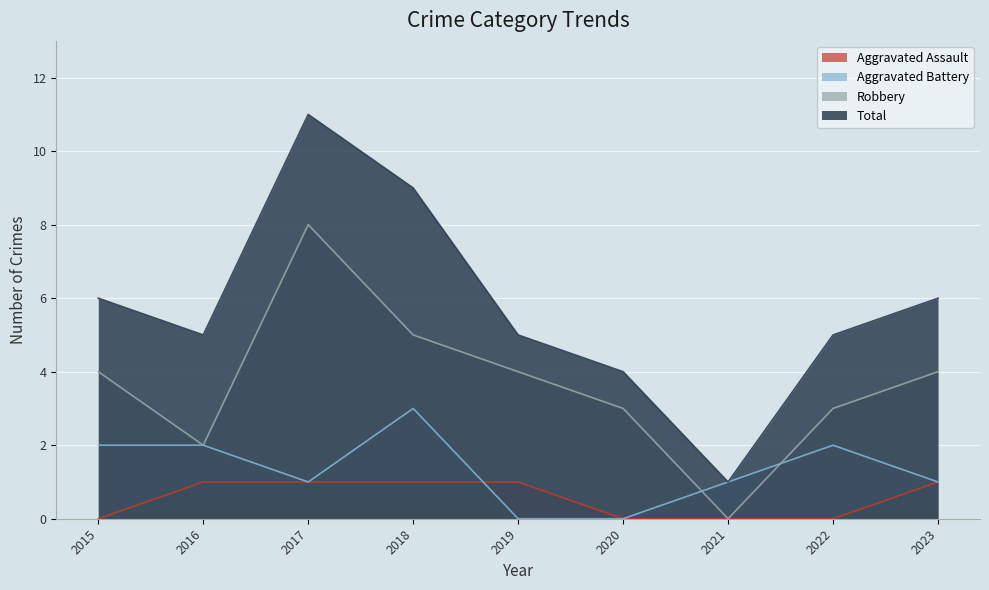

What are all the series names shown in the legend?

Aggravated Assault, Aggravated Battery, Robbery, Total